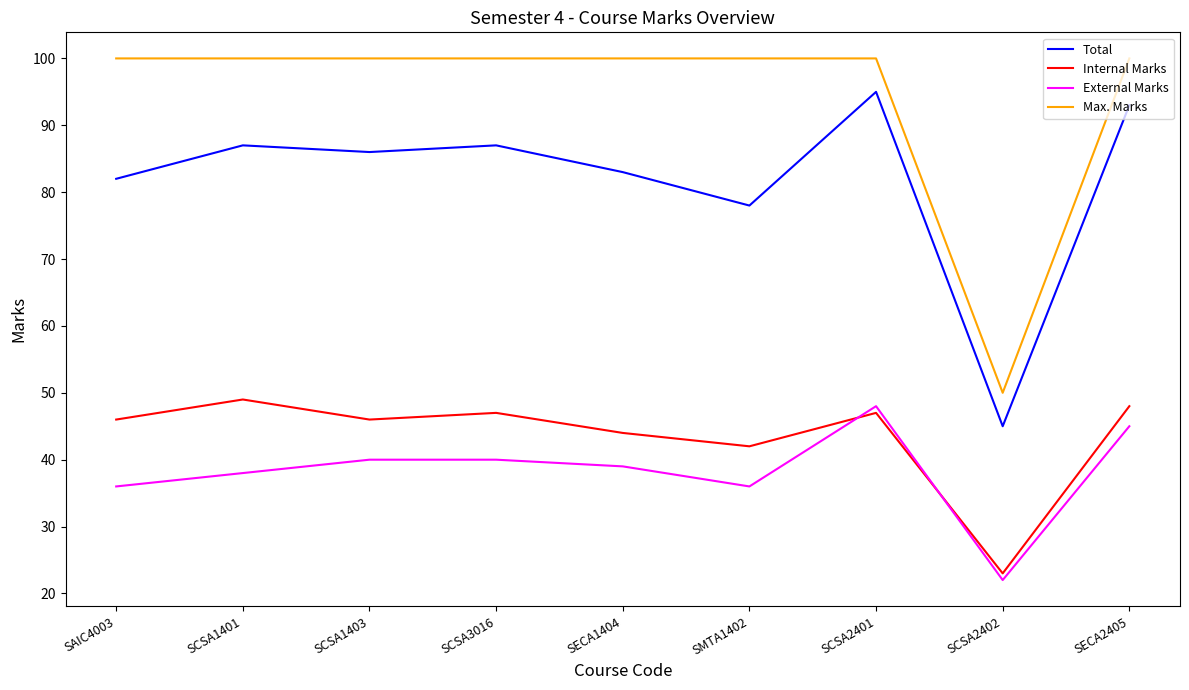

Reading right to left, list all the values displayed in this chart.

Total: 93	45	95	78	83	87	86	87	82
Internal Marks: 48	23	47	42	44	47	46	49	46
External Marks: 45	22	48	36	39	40	40	38	36
Max. Marks: 100	50	100	100	100	100	100	100	100